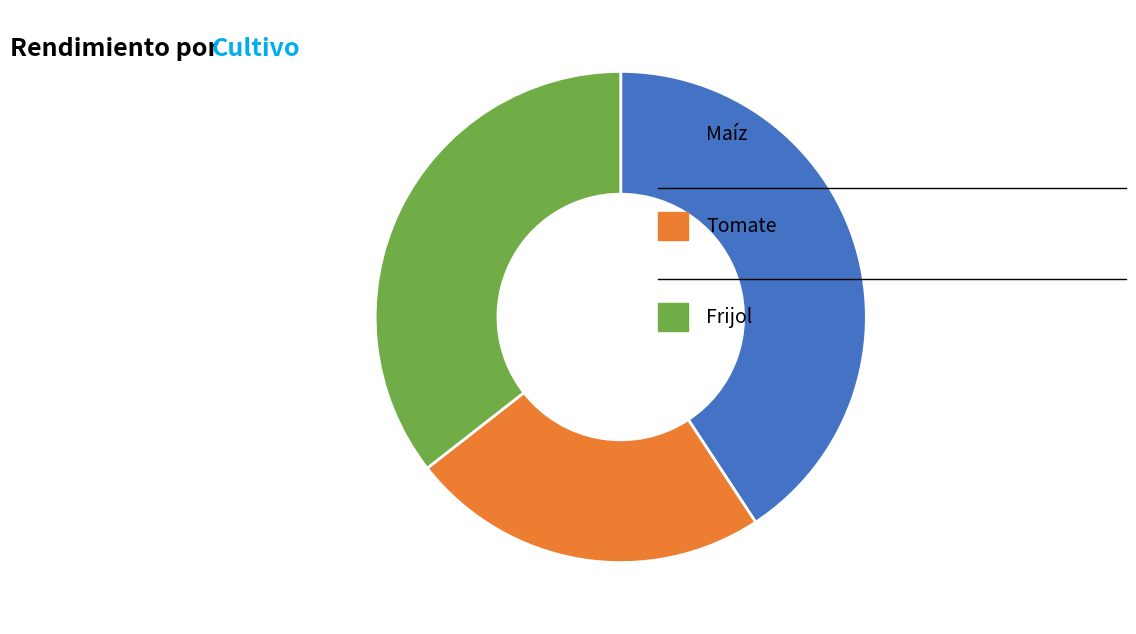

Is there any slice that represents more than half of the pie?

No